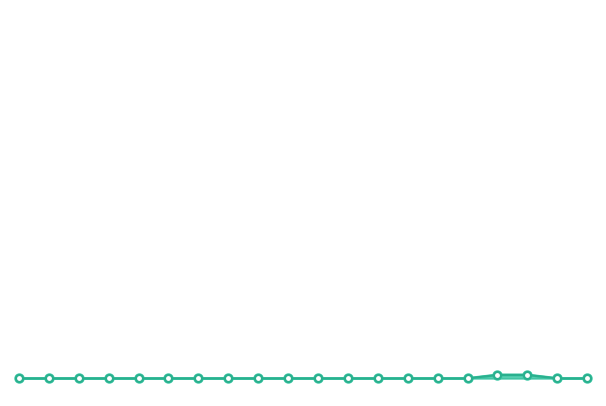

At 38, list the series in order from largest to smallest.

PHY. QTY, CARD QTY